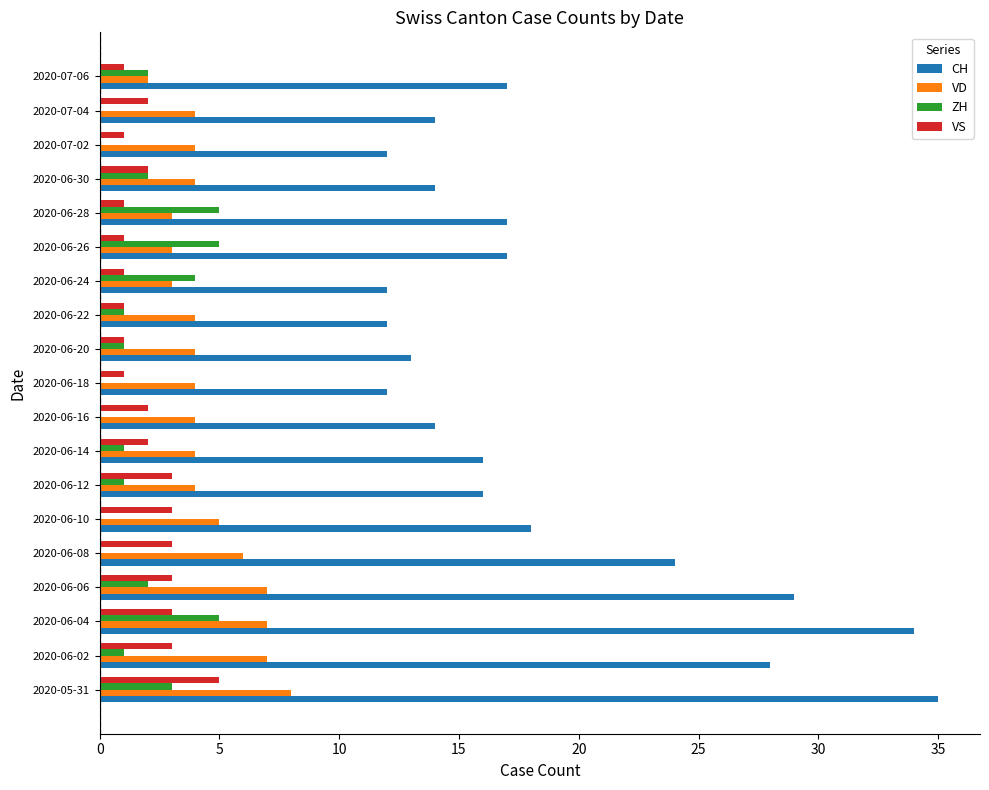

True or false: VD has a value of 12 at 2020-06-04.

False